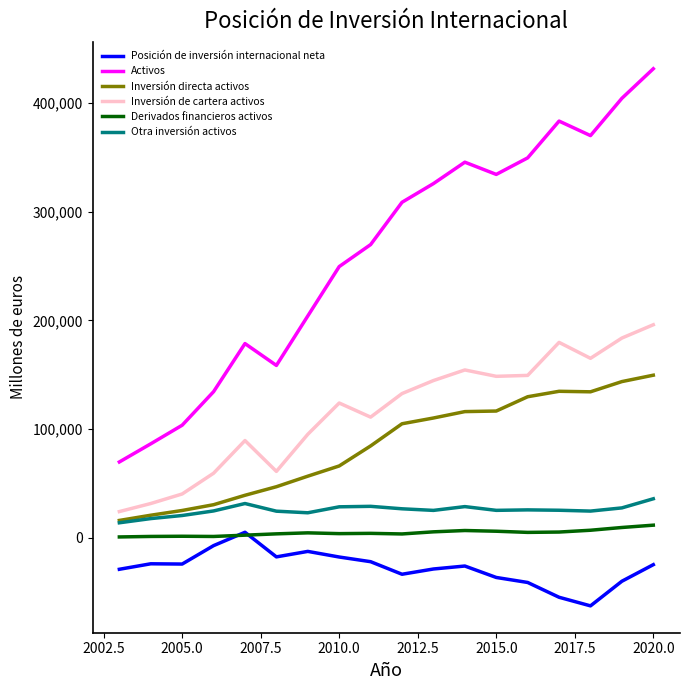

What is the greatest value displayed?

431765